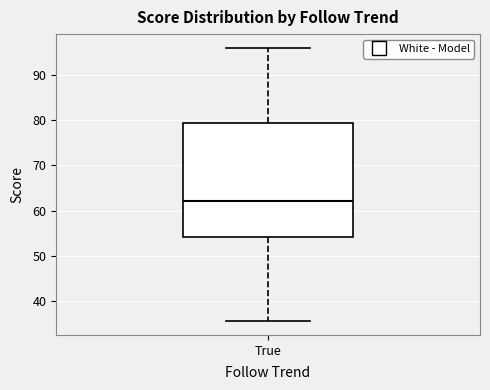

Read this box plot against the y-axis: the position of the median line, the range covered by the box, and the ends of both whiskers. The values are not printed on the chart, so give them approximately, as read against the axis.

median 62, box 54 to 79, whiskers 36 to 96